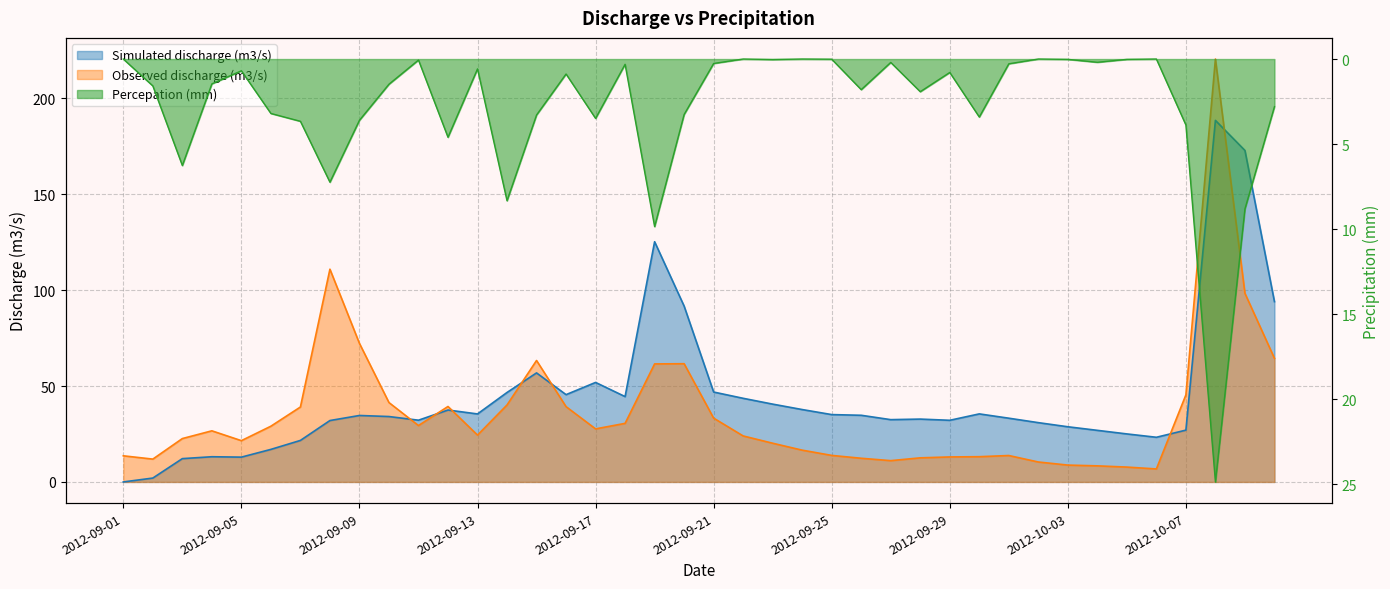

Reading right to left, what are all the values shown in this chart?

Simulated discharge (m3/s): 2012-10-10=94.0	2012-10-09=172.9	2012-10-08=188.6	2012-10-07=27.0	2012-10-06=23.3	2012-10-05=25.0	2012-10-04=26.9	2012-10-03=28.8	2012-10-02=30.9	2012-10-01=33.2	2012-09-30=35.5	2012-09-29=32.2	2012-09-28=32.8	2012-09-27=32.5	2012-09-26=34.8	2012-09-25=35.1	2012-09-24=37.8	2012-09-23=40.6	2012-09-22=43.6	2012-09-21=46.9	2012-09-20=91.7	2012-09-19=125.3	2012-09-18=44.5	2012-09-17=51.9	2012-09-16=45.5	2012-09-15=56.9	2012-09-14=46.7	2012-09-13=35.5	2012-09-12=37.5	2012-09-11=32.2	2012-09-10=34.1	2012-09-09=34.7	2012-09-08=32.0	2012-09-07=21.7	2012-09-06=17.0	2012-09-05=12.9	2012-09-04=13.1	2012-09-03=12.2	2012-09-02=2.0	2012-09-01=0.0
Observed discharge (m3/s): 2012-10-10=64.5	2012-10-09=98.4	2012-10-08=220.6	2012-10-07=45.4	2012-10-06=6.8	2012-10-05=7.8	2012-10-04=8.4	2012-10-03=8.8	2012-10-02=10.4	2012-10-01=13.8	2012-09-30=13.2	2012-09-29=13.0	2012-09-28=12.6	2012-09-27=11.1	2012-09-26=12.3	2012-09-25=13.8	2012-09-24=16.6	2012-09-23=20.2	2012-09-22=24.0	2012-09-21=33.3	2012-09-20=61.7	2012-09-19=61.5	2012-09-18=30.6	2012-09-17=27.7	2012-09-16=39.3	2012-09-15=63.3	2012-09-14=40.1	2012-09-13=24.4	2012-09-12=39.4	2012-09-11=29.4	2012-09-10=41.4	2012-09-09=72.3	2012-09-08=111.0	2012-09-07=39.1	2012-09-06=29.1	2012-09-05=21.5	2012-09-04=26.7	2012-09-03=22.6	2012-09-02=11.9	2012-09-01=13.6
Percepation (mm): 2012-10-10=2.8	2012-10-09=8.8	2012-10-08=24.9	2012-10-07=3.9	2012-10-06=0.0	2012-10-05=0.0	2012-10-04=0.2	2012-10-03=0.0	2012-10-02=0.0	2012-10-01=0.3	2012-09-30=3.4	2012-09-29=0.8	2012-09-28=1.9	2012-09-27=0.2	2012-09-26=1.8	2012-09-25=0.0	2012-09-24=0.0	2012-09-23=0.0	2012-09-22=0.0	2012-09-21=0.3	2012-09-20=3.3	2012-09-19=9.8	2012-09-18=0.3	2012-09-17=3.5	2012-09-16=0.9	2012-09-15=3.3	2012-09-14=8.3	2012-09-13=0.6	2012-09-12=4.6	2012-09-11=0.1	2012-09-10=1.5	2012-09-09=3.6	2012-09-08=7.2	2012-09-07=3.7	2012-09-06=3.2	2012-09-05=0.7	2012-09-04=1.5	2012-09-03=6.3	2012-09-02=1.6	2012-09-01=0.0